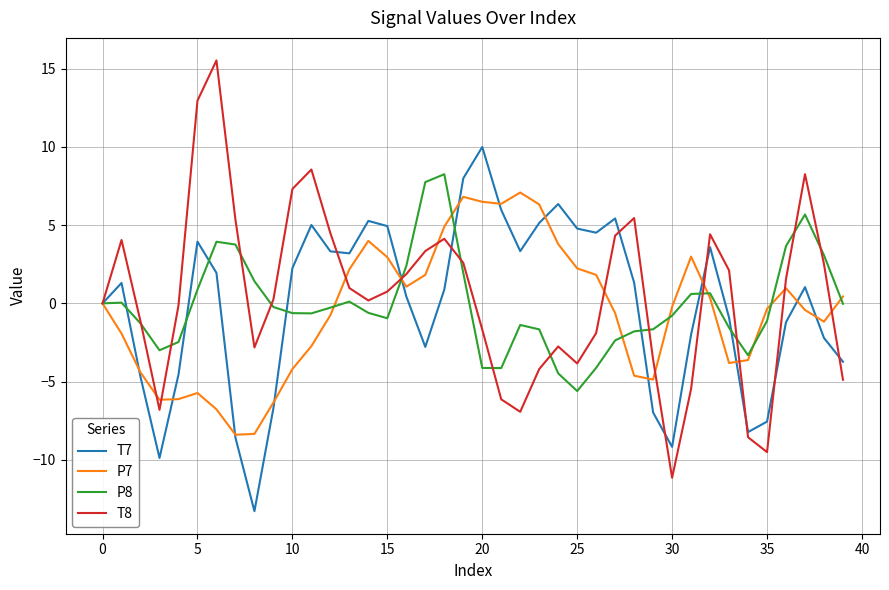

Which series has the largest range (max minus min)?

T8